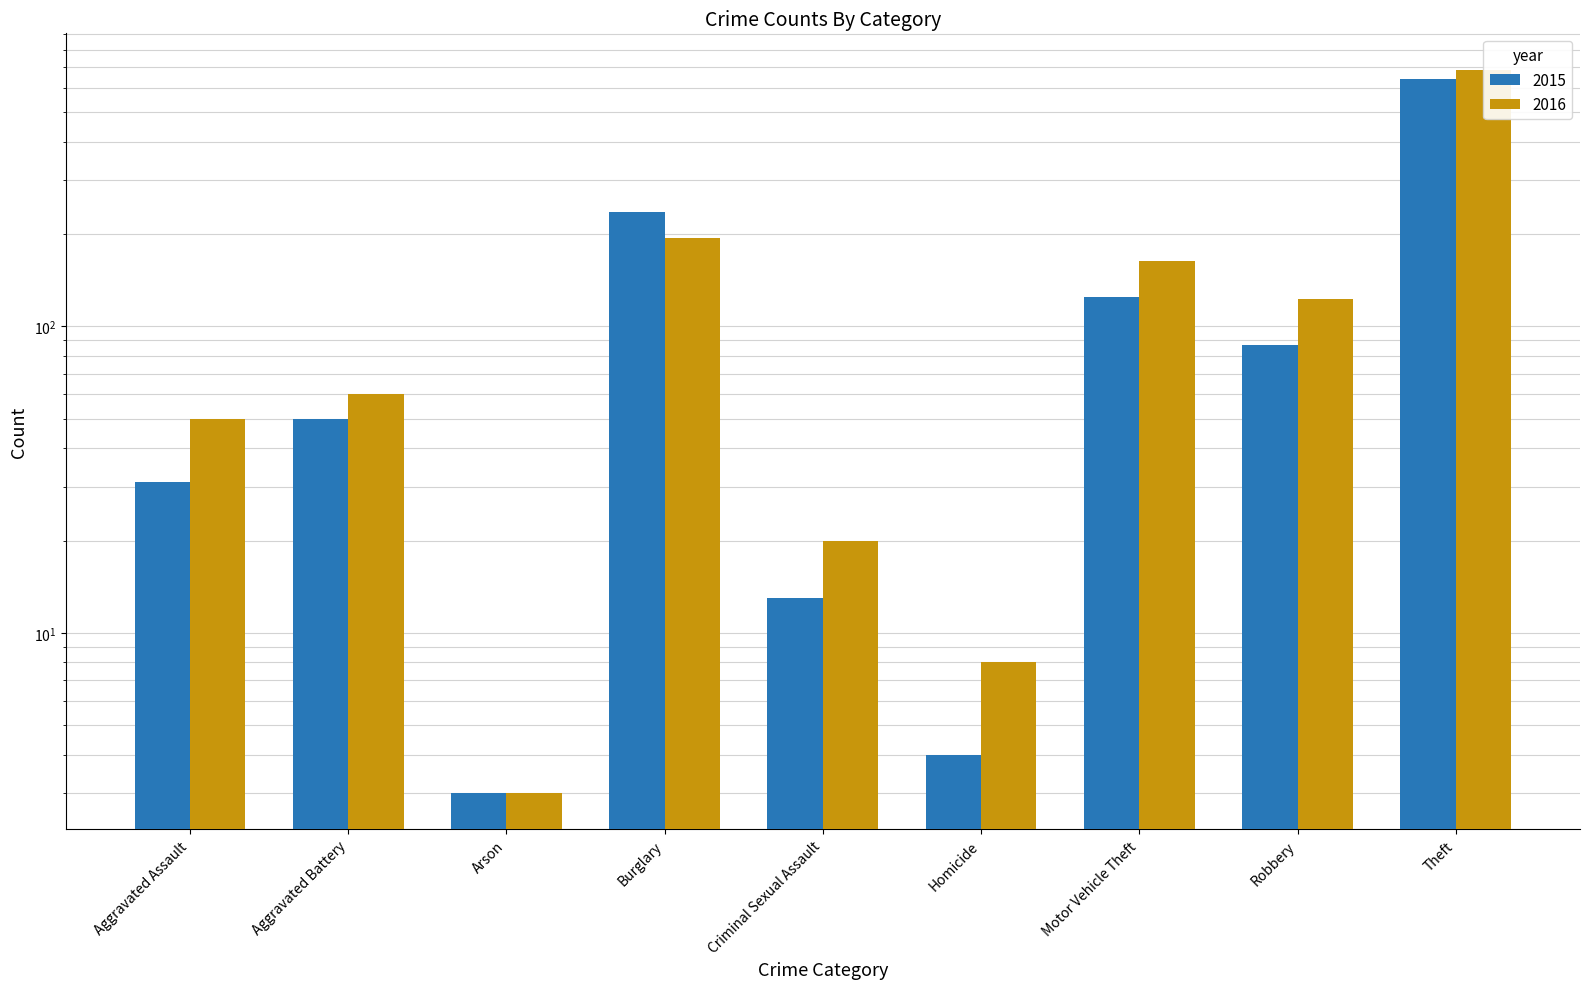

How many values in the 2015 series are below 50?

4